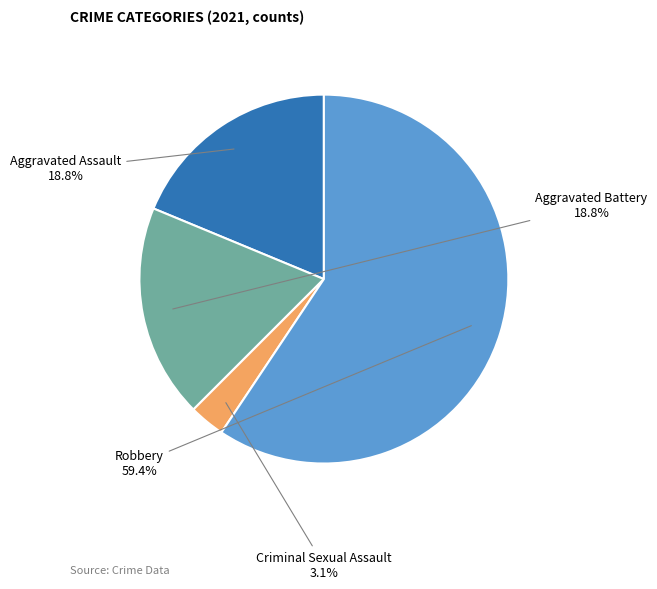

Is there a majority slice in this chart?

Yes